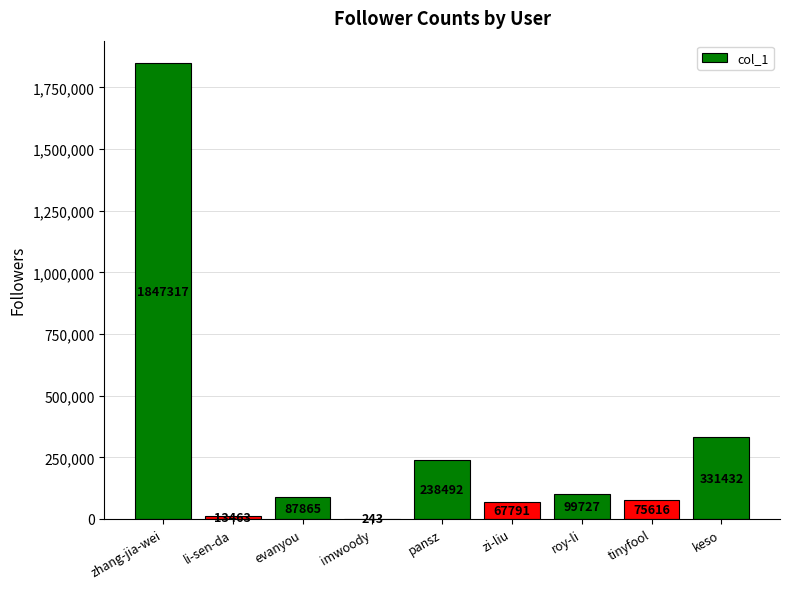

True or false: the data shows 75616 at tinyfool.

True